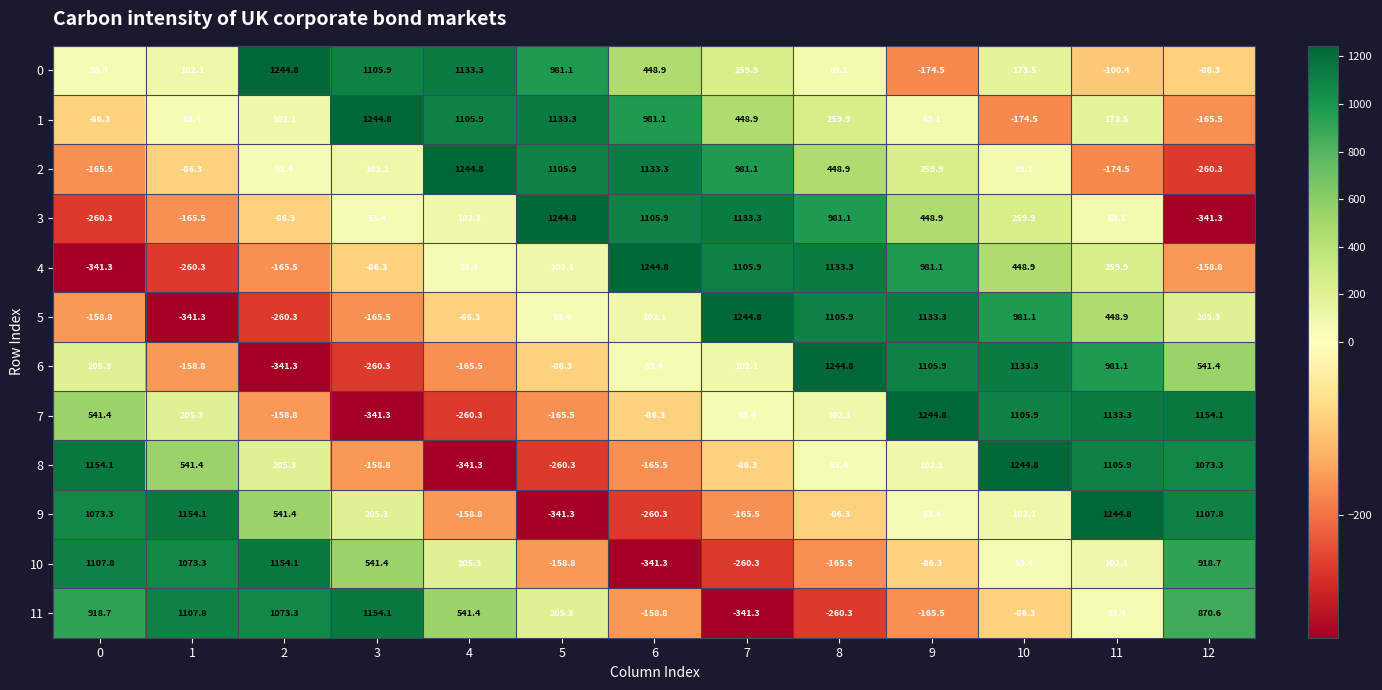

List the labels in order of 5 value, smallest first.

1, 2, 3, 0, 4, 5, 6, 12, 11, 10, 8, 9, 7